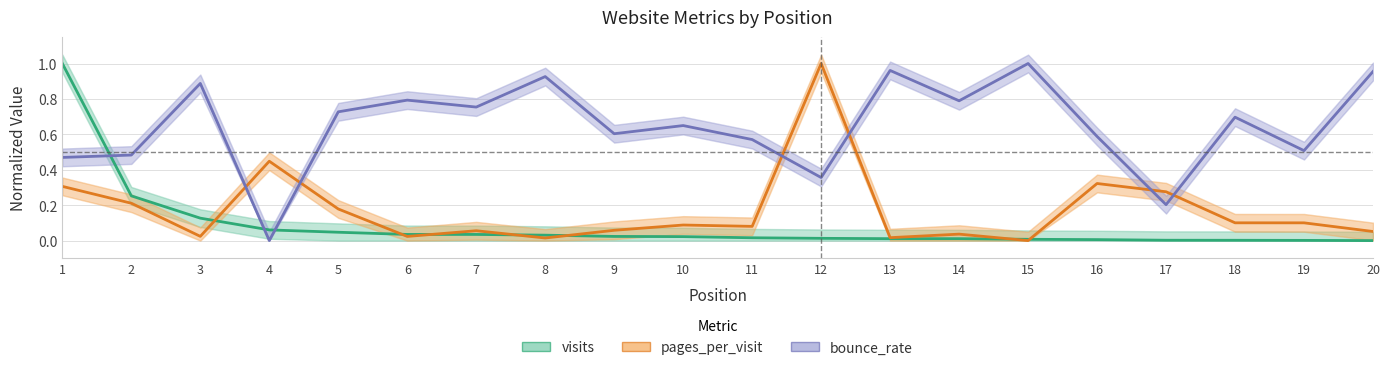

Reading right to left, extract all data points from this chart.

visits: 20=0.0	19=0.0	18=0.0	17=0.0	16=0.0	15=0.0	14=0.0	13=0.0	12=0.0	11=0.0	10=0.0	9=0.0	8=0.0	7=0.0	6=0.0	5=0.0	4=0.1	3=0.1	2=0.3	1=1.0
pages_per_visit: 20=0.1	19=0.1	18=0.1	17=0.3	16=0.3	15=0.0	14=0.0	13=0.0	12=1.0	11=0.1	10=0.1	9=0.1	8=0.0	7=0.1	6=0.0	5=0.2	4=0.4	3=0.0	2=0.2	1=0.3
bounce_rate: 20=1.0	19=0.5	18=0.7	17=0.2	16=0.6	15=1.0	14=0.8	13=1.0	12=0.4	11=0.6	10=0.6	9=0.6	8=0.9	7=0.8	6=0.8	5=0.7	4=0.0	3=0.9	2=0.5	1=0.5